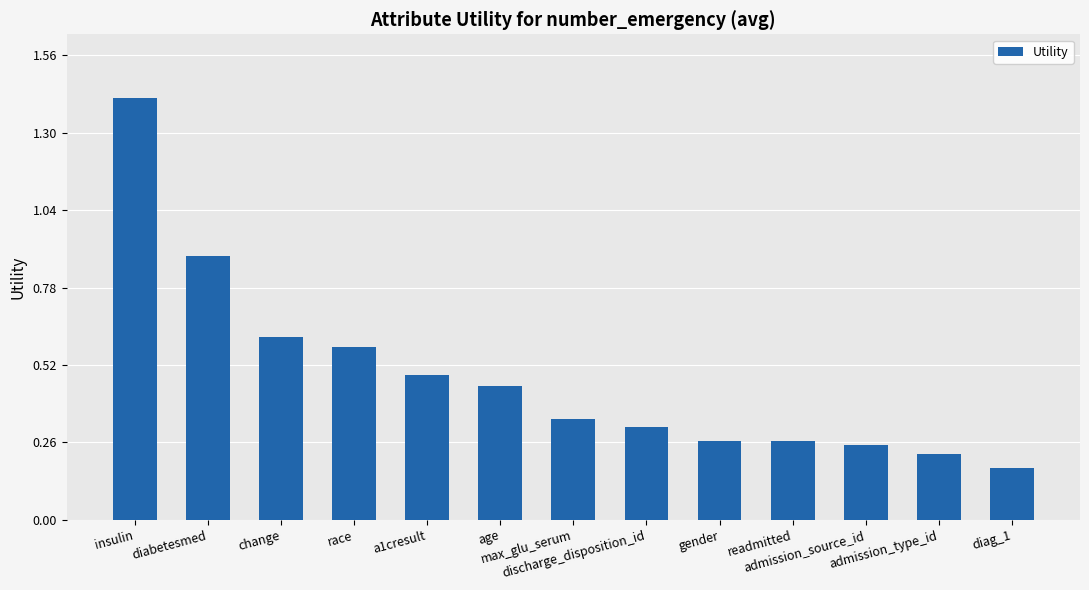

Between diag_1 and race, which is larger?

race